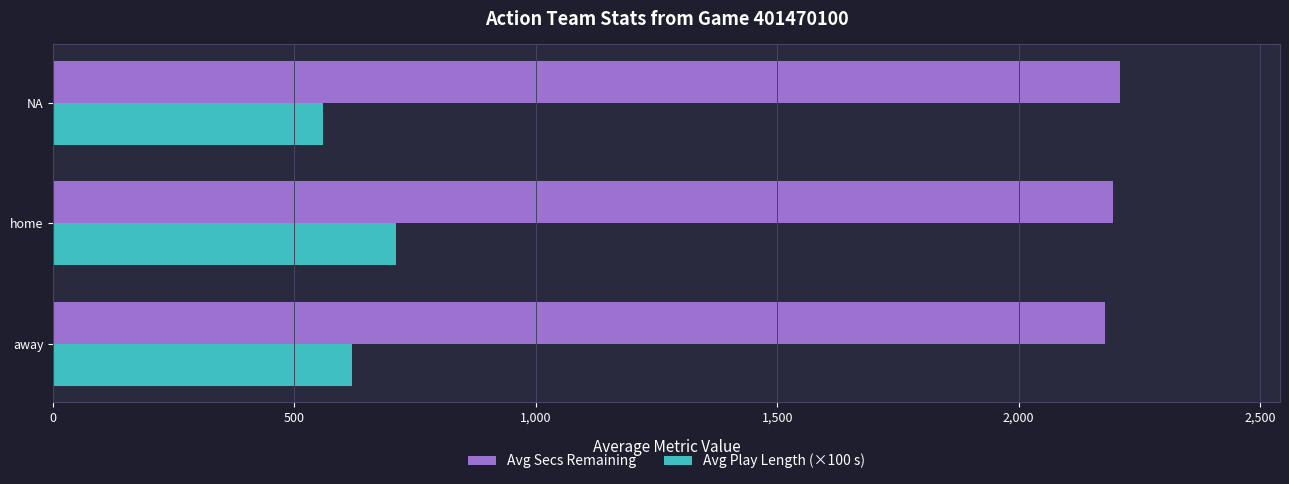

What value does the Avg Secs Remaining series have at NA, to the nearest 10?

2210